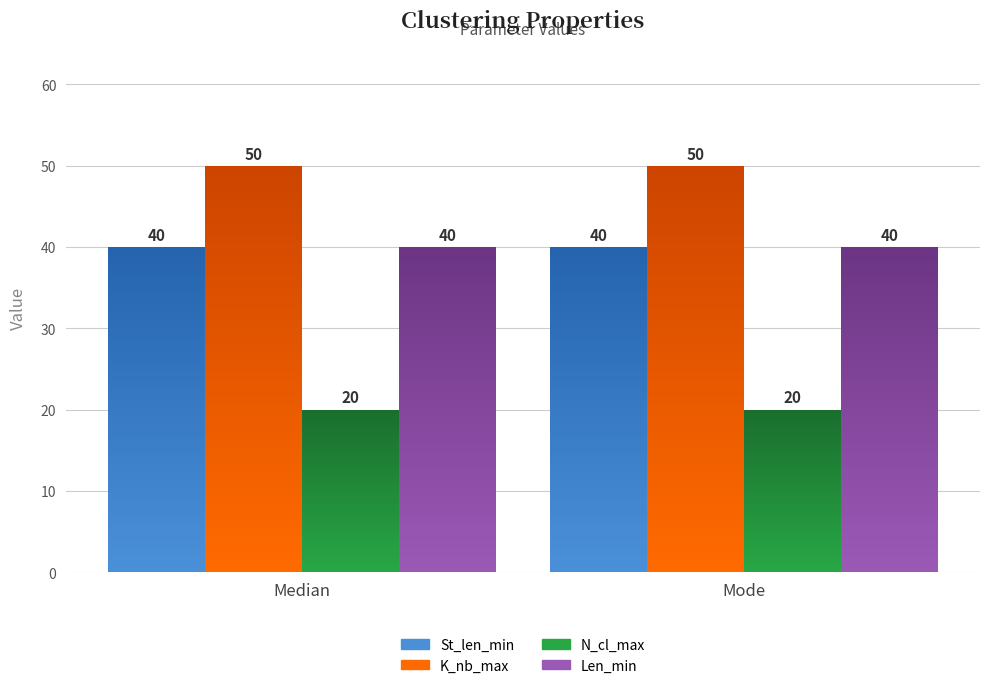

Reading left to right, what are all the values shown in this chart?

St_len_min: Median=40	Mode=40
K_nb_max: Median=50	Mode=50
N_cl_max: Median=20	Mode=20
Len_min: Median=40	Mode=40